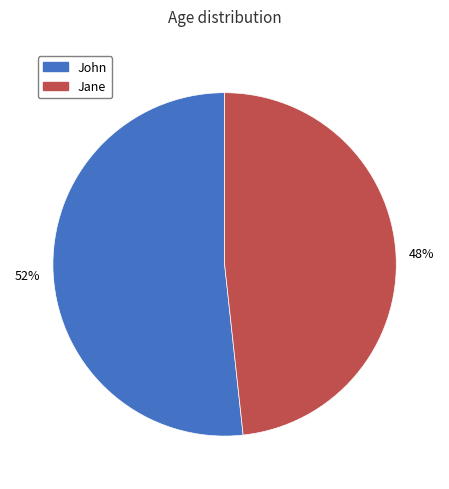

How many segments does this pie chart have?

2